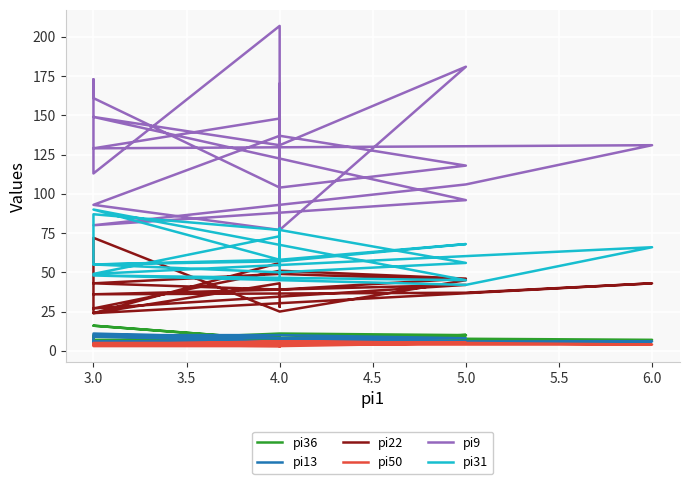

Which series has the widest spread of values?

pi9